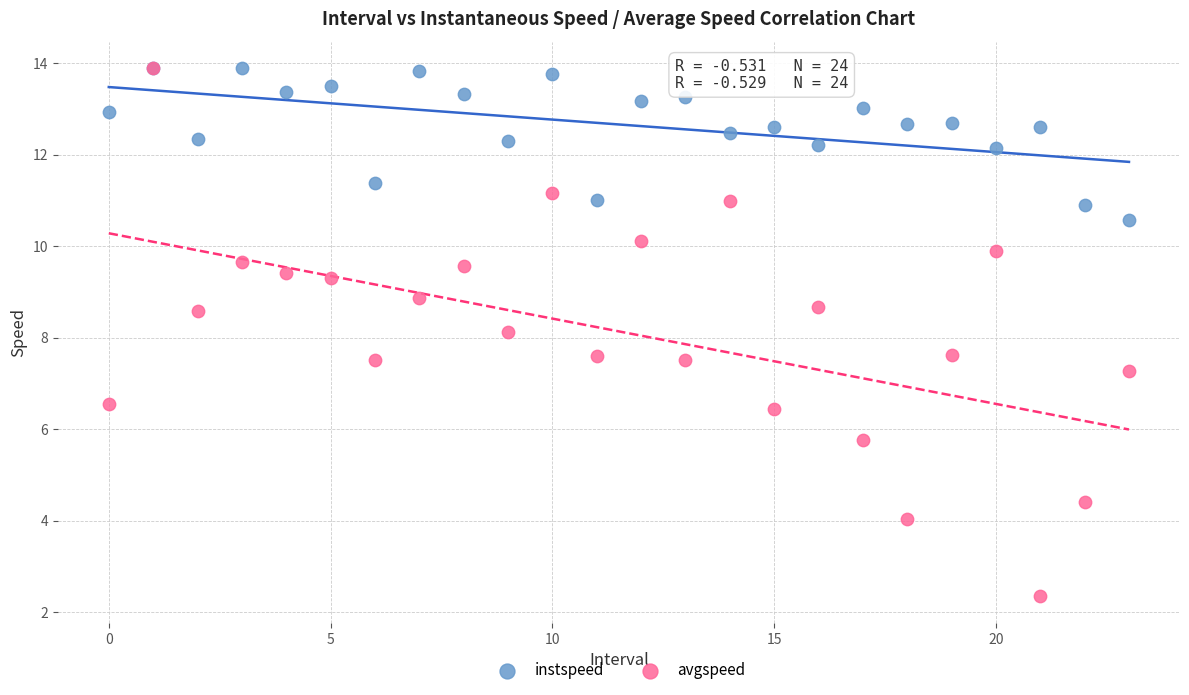

What are all the series names shown in the legend?

instspeed, avgspeed